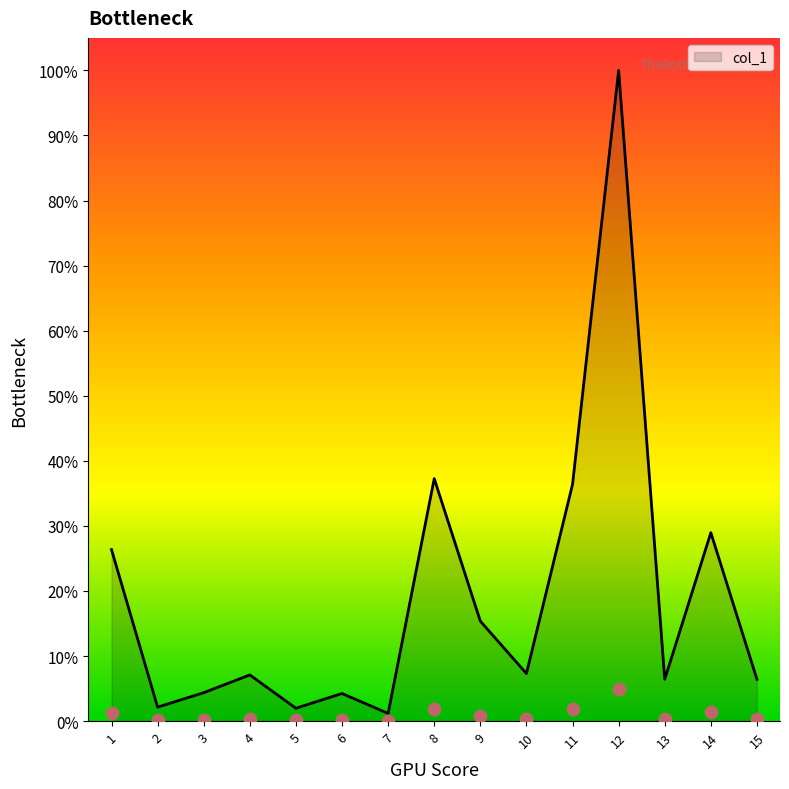

Between 12 and 6, which is larger?

12